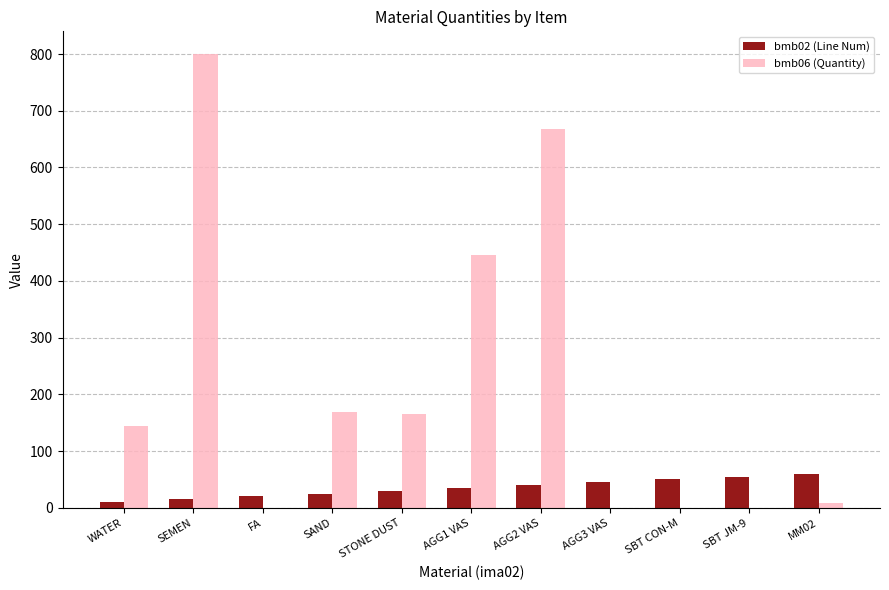

At which category is the sum across all series the highest?

SEMEN